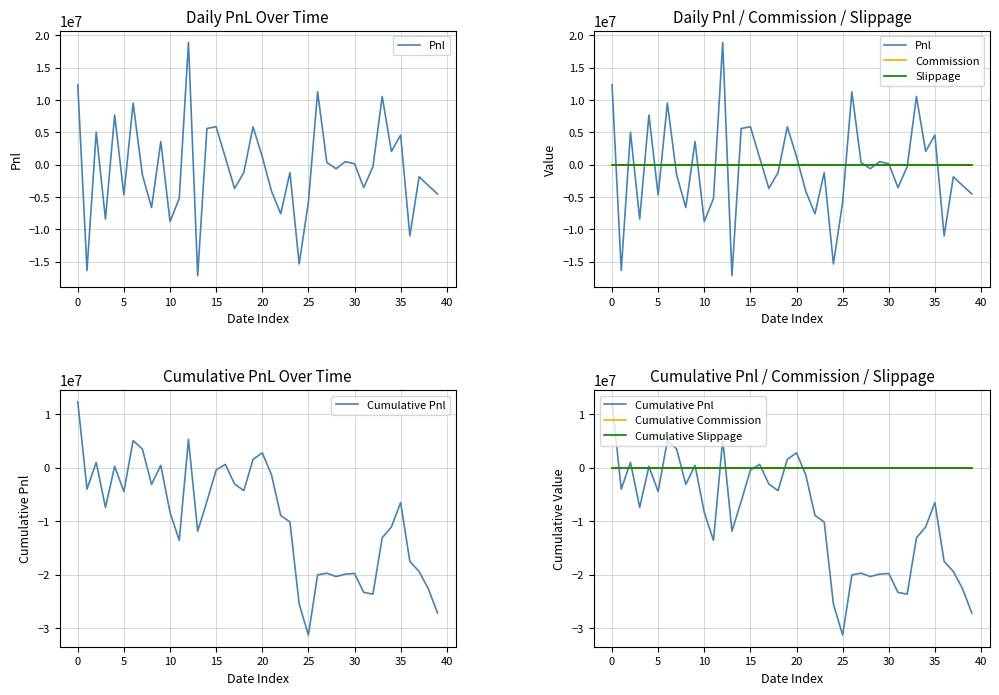

True or false: Cumulative Commission and Cumulative Slippage cross at least once.

False